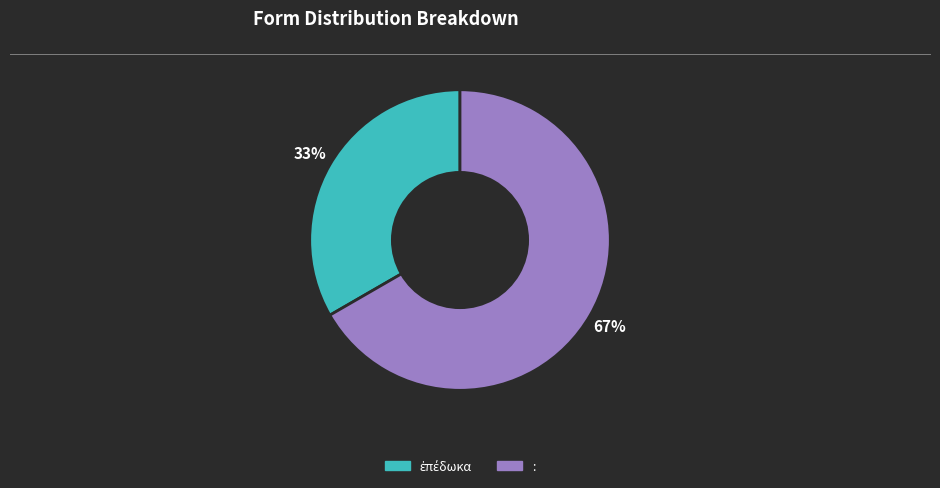

Is it true that : is 78% of the pie?

False